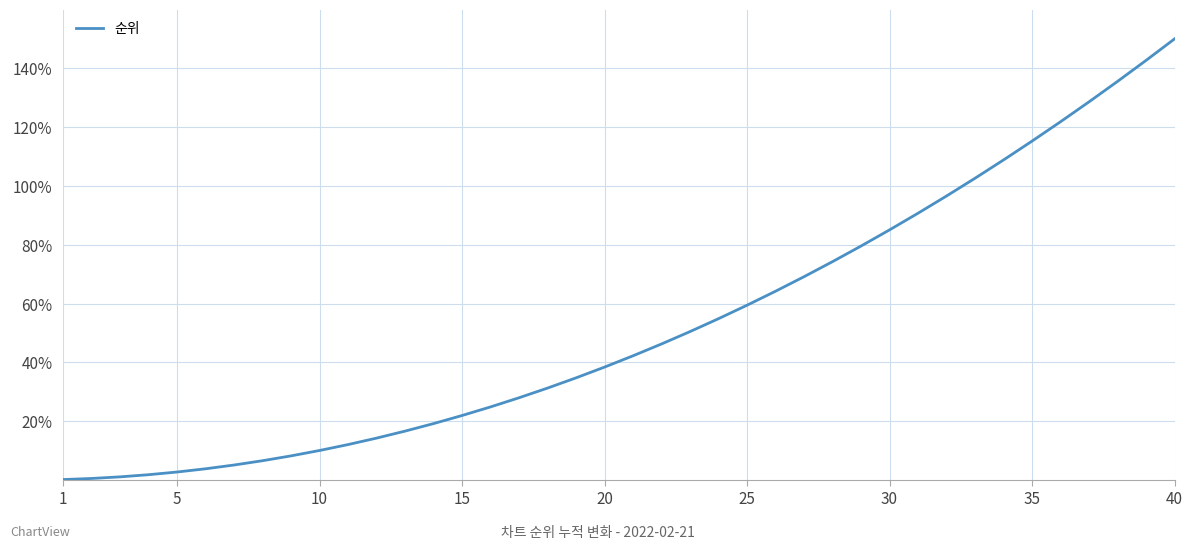

What is the difference between the maximum and minimum values?

149.8